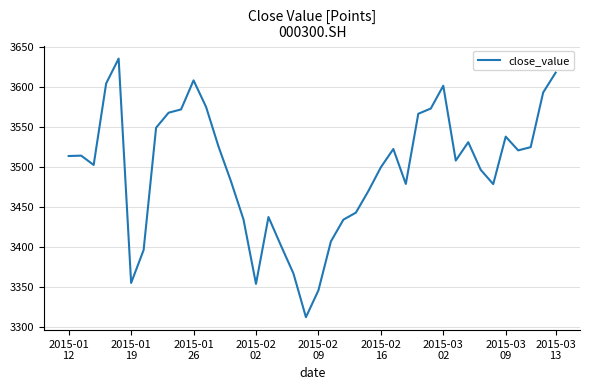

How many values are below 3513?

20